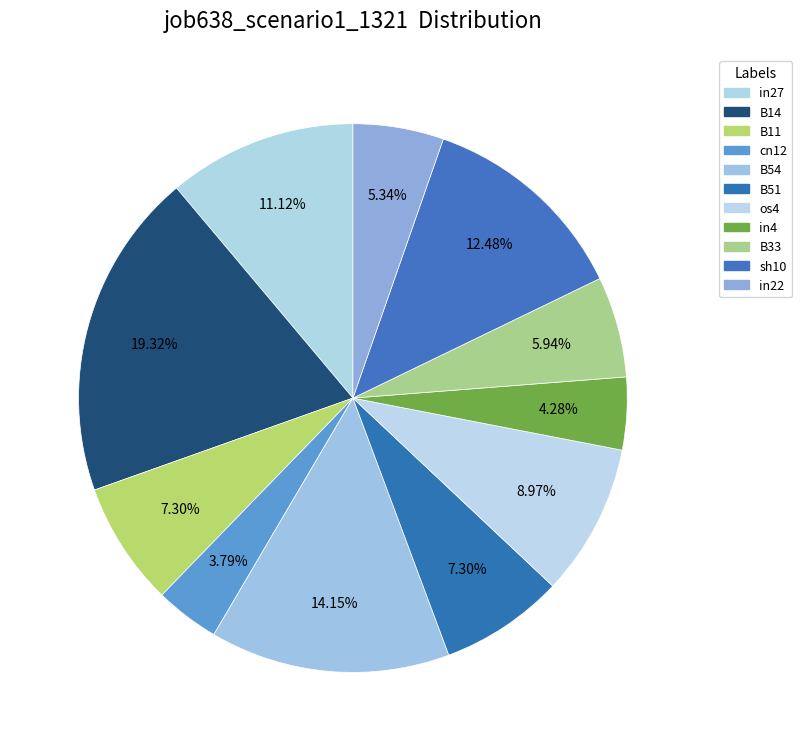

To the nearest percent, what is the combined percentage of in4 and B54?

18%